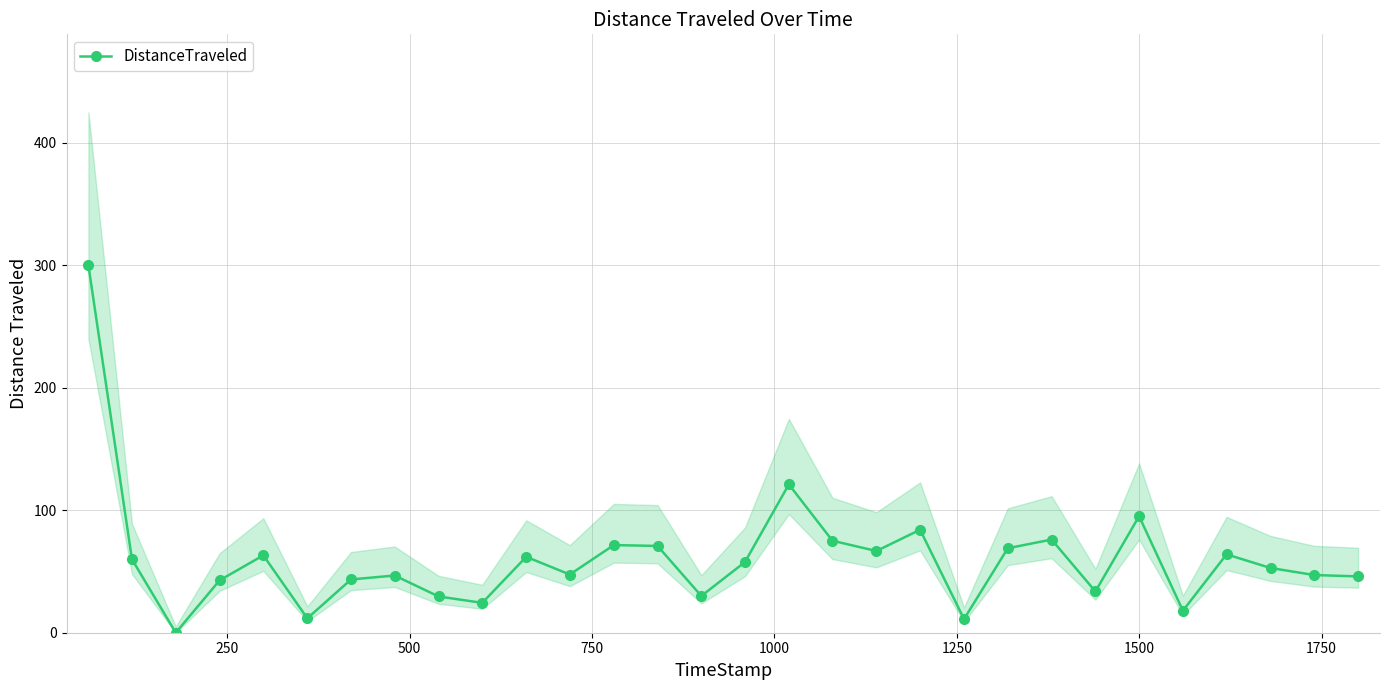

What is the value of the DistanceTraveled point at the 7th from the left?

43.5